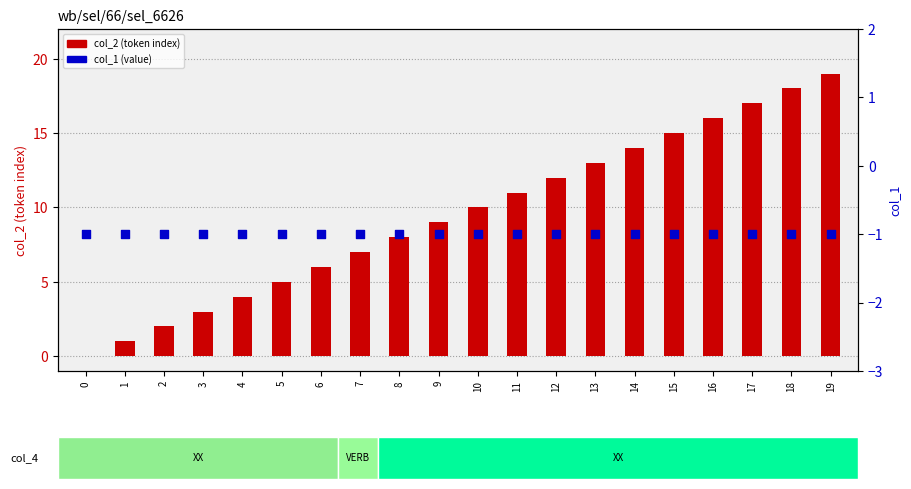

Which series contains the highest Y value?

col_2 (token index)